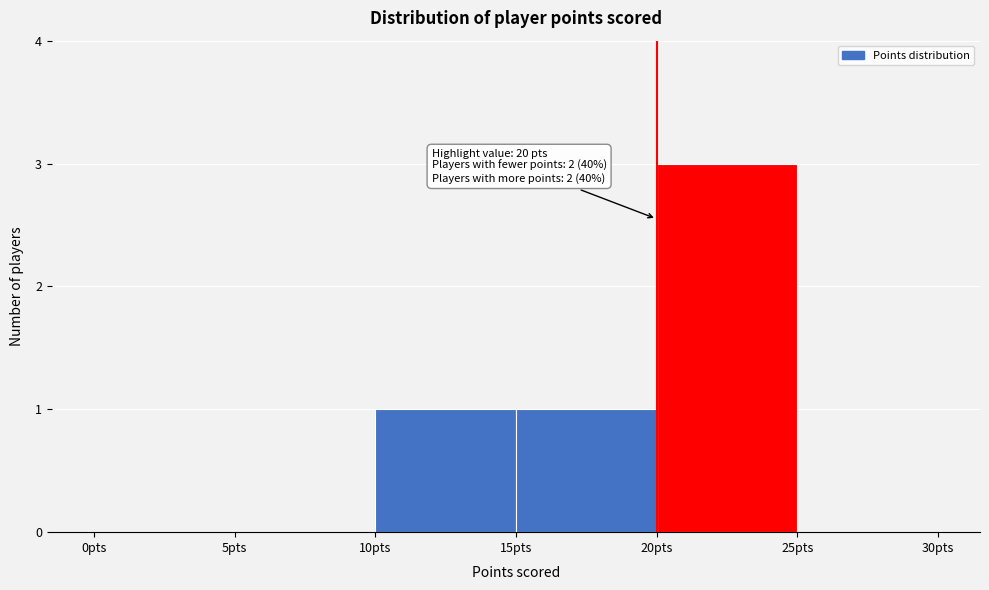

Over which range of the x-axis is the bar tallest?

20 to 25